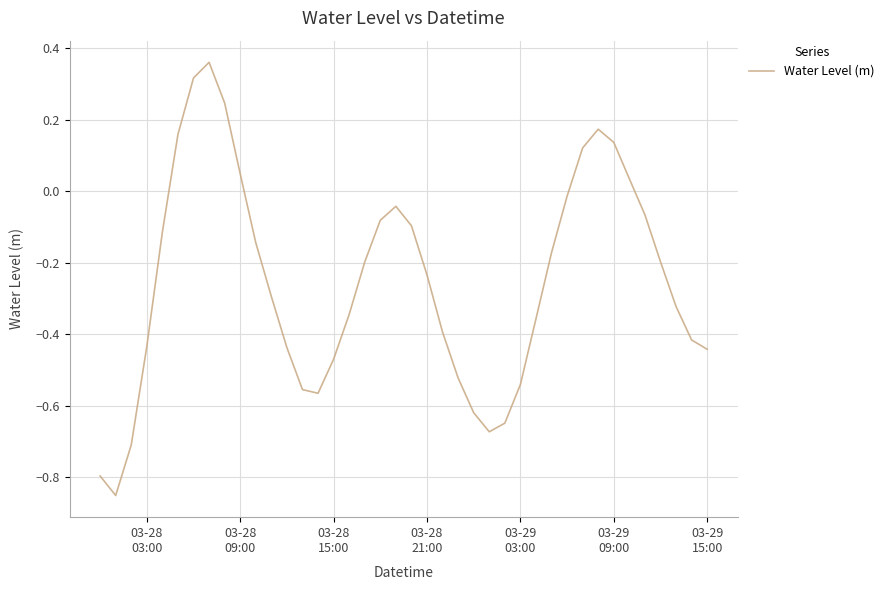

True or false: the data has more than 2 interior local peaks.

True